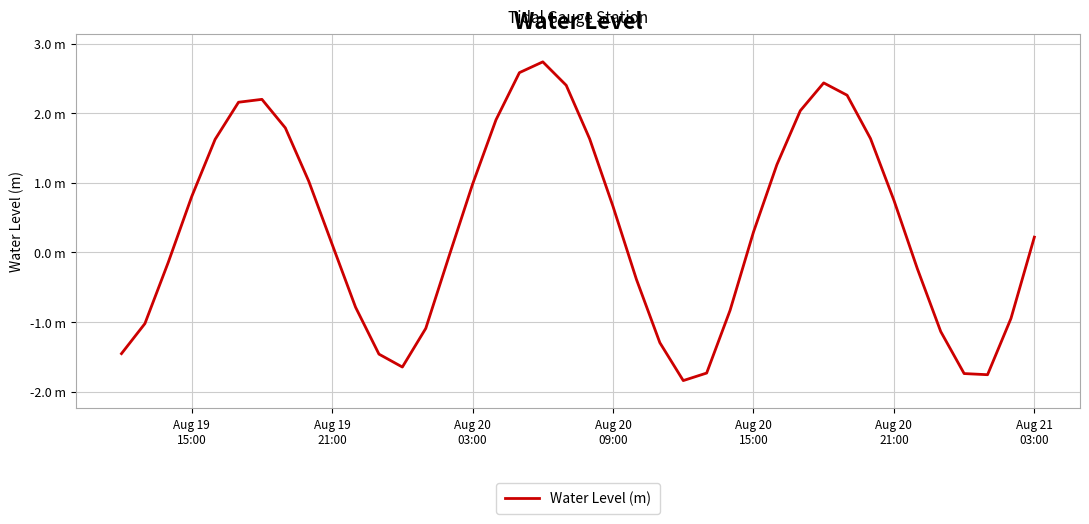

How many points are higher than both their immediate neighbors (excluding endpoints)?

3